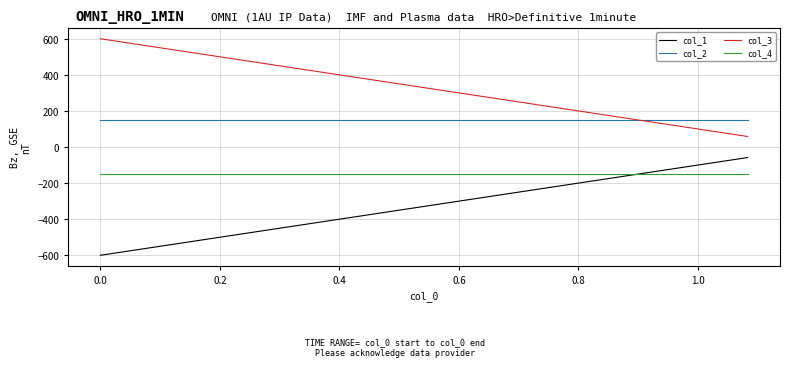

True or false: col_2 and col_4 cross at least once.

False